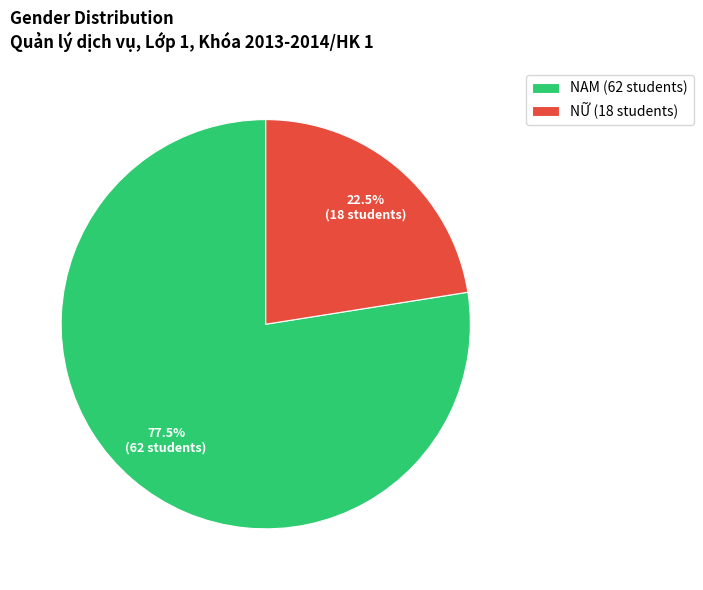

To the nearest percent, what is the difference between the largest and smallest slice percentages?

55%